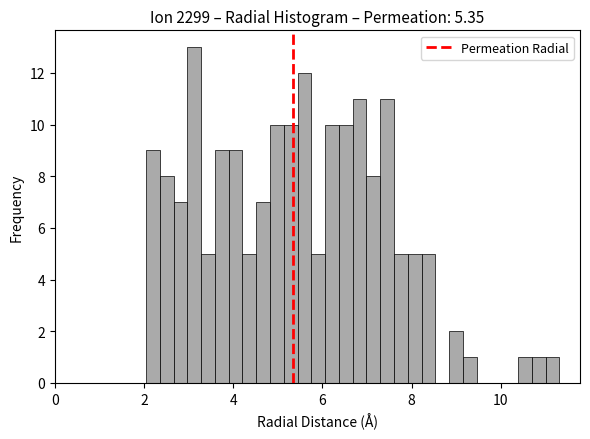

Around what value on the x-axis is the tallest bar? Give the approximate position of its centre, as read against the axis.

3.2